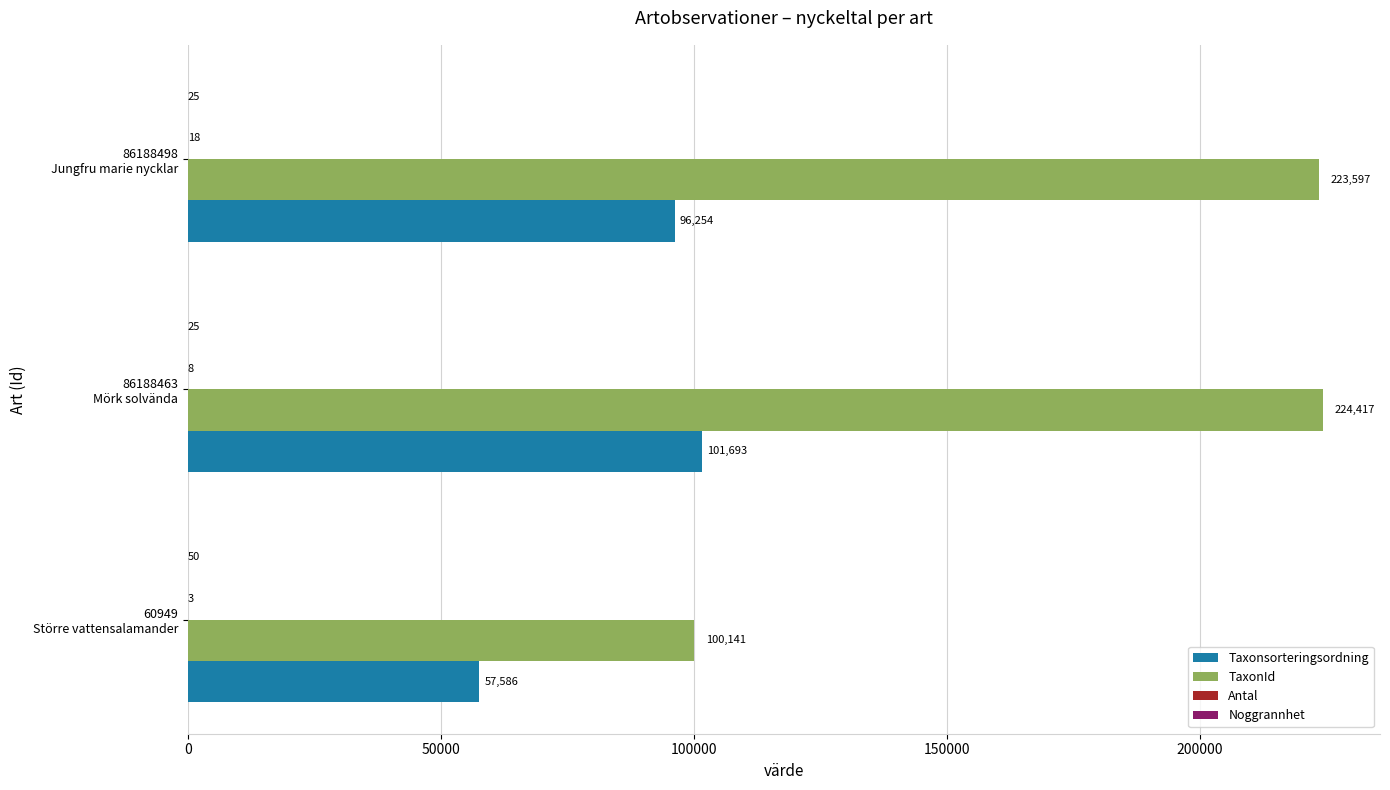

How many data points does each series have?

3